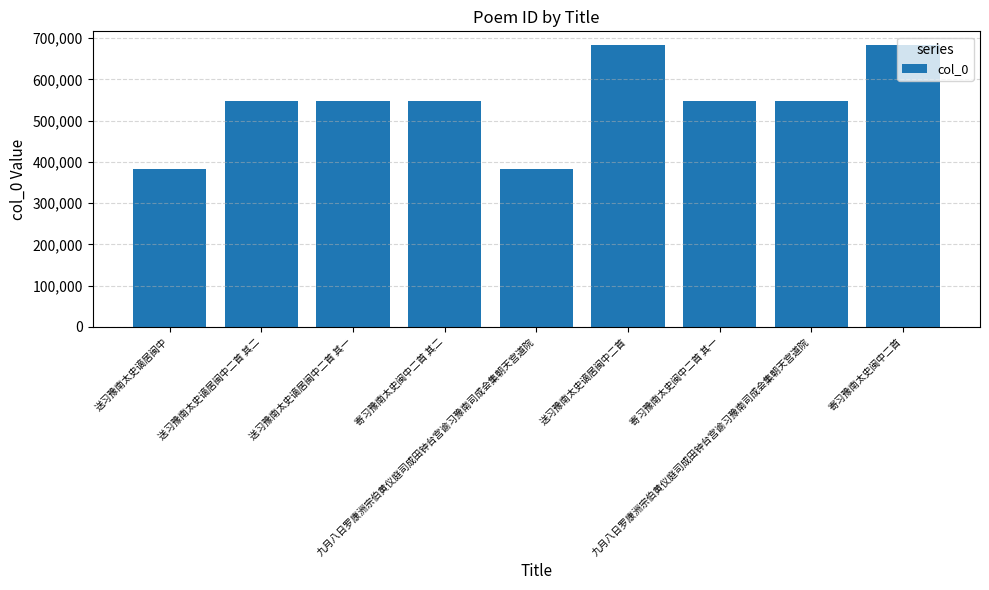

What is the approximate value at 九月八日罗康洲宗伯黄仪庭司成田钟台宫谕习豫南司成会集朝天宫道院?

547285